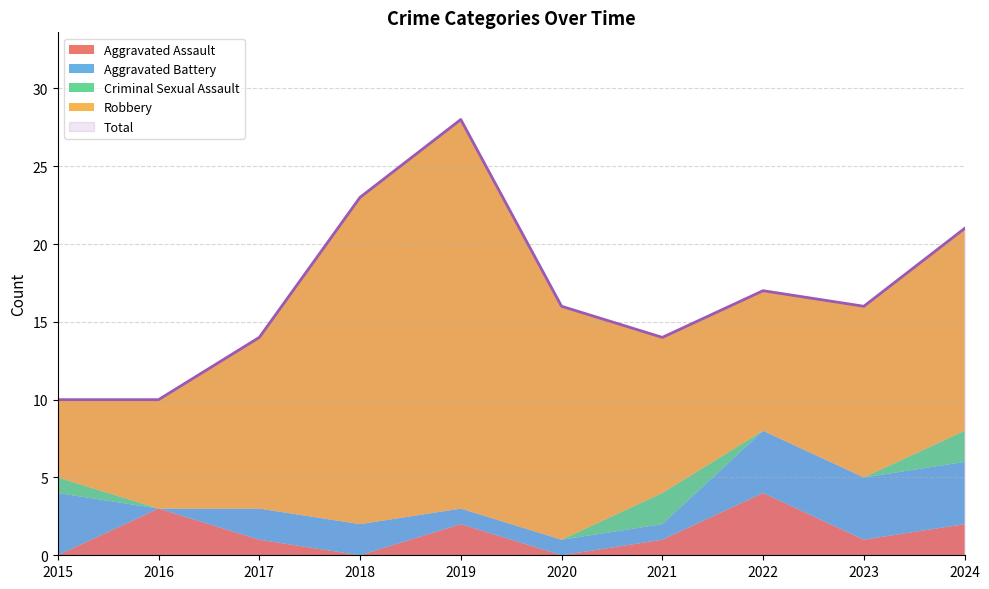

What is the value of the Total point at the 8th from the left?

17